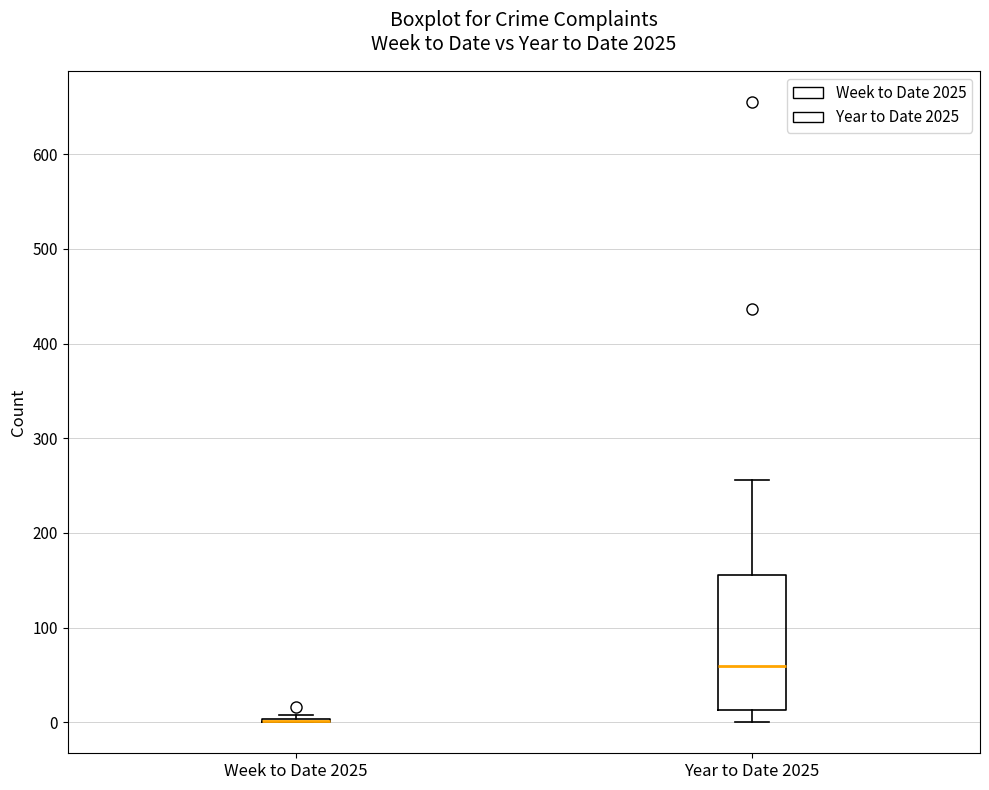

Reading left to right, read every box against the y-axis: the position of its median line, the range the box covers, and the ends of its whiskers. The values are not printed on the chart, so give them approximately, as read against the axis.

Week to Date 2025: box collapsed to a line at 0, whiskers 0 to 10
Year to Date 2025: median 60, box 10 to 160, whiskers 0 to 260